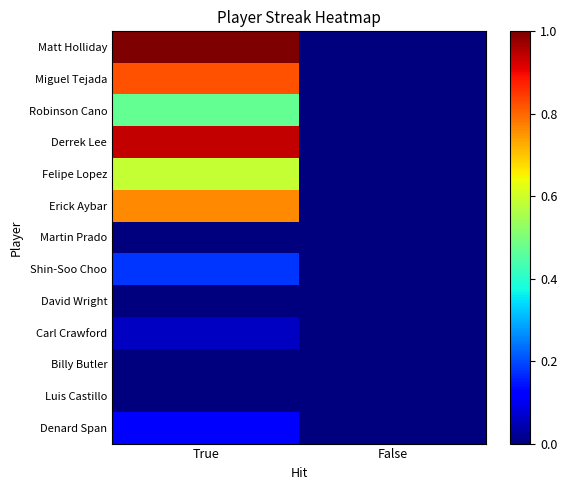

Which has a higher value, False or True?

True